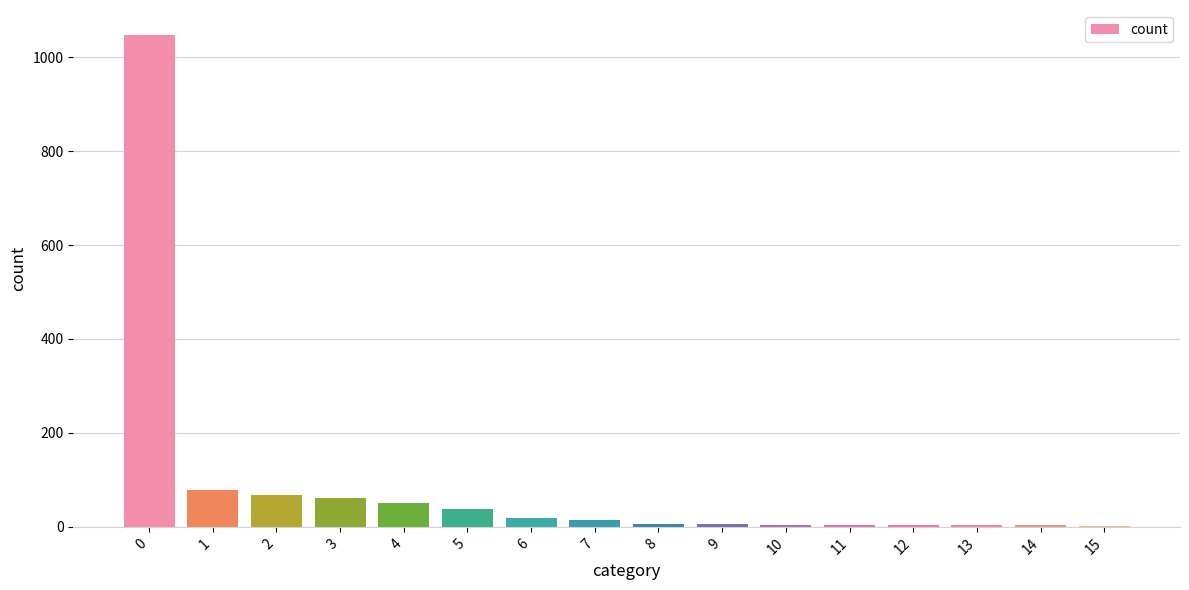

What is the maximum value shown in the chart?

1048